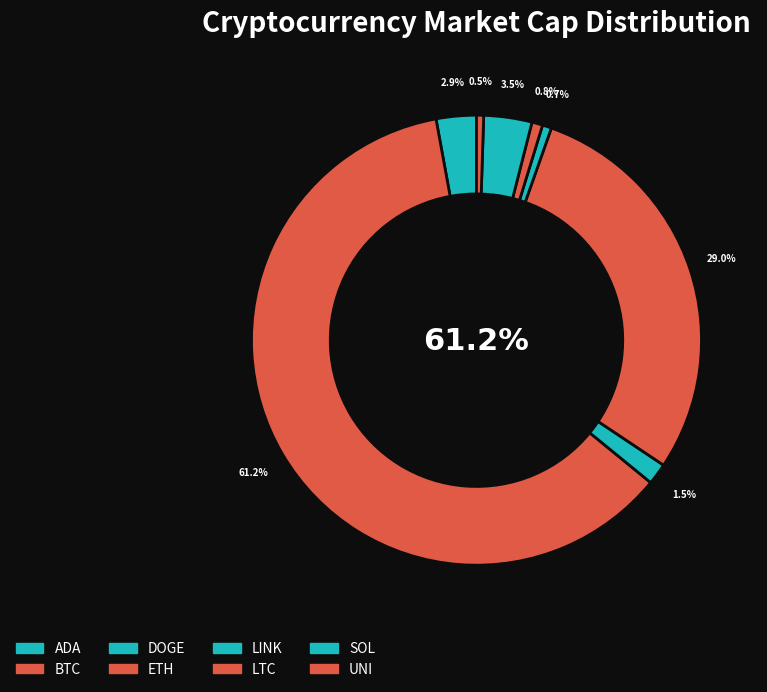

What percentage is the ETH slice, to the nearest percent?

29%